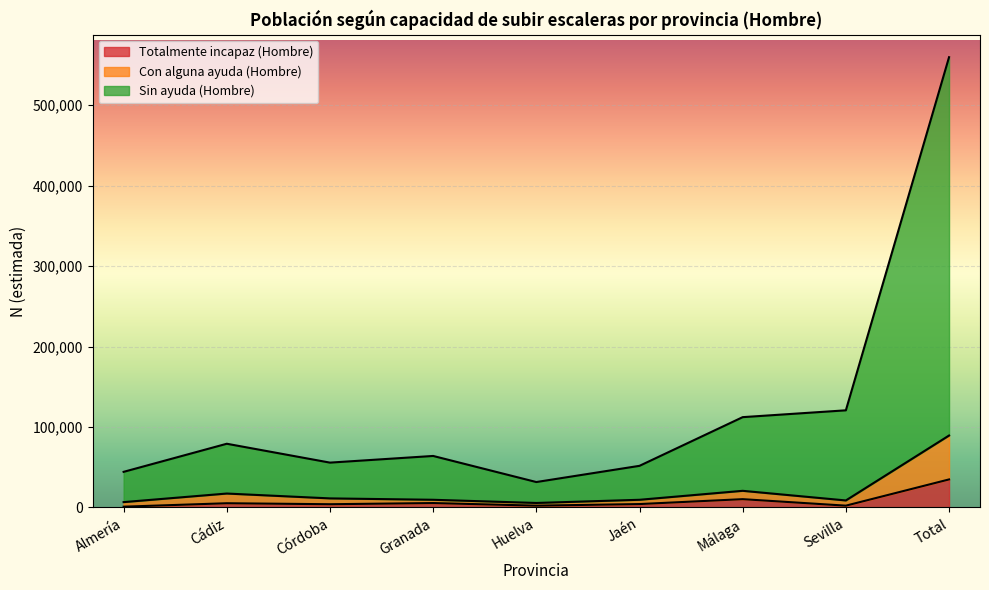

What is the label of the 8th point from the right?

Cádiz